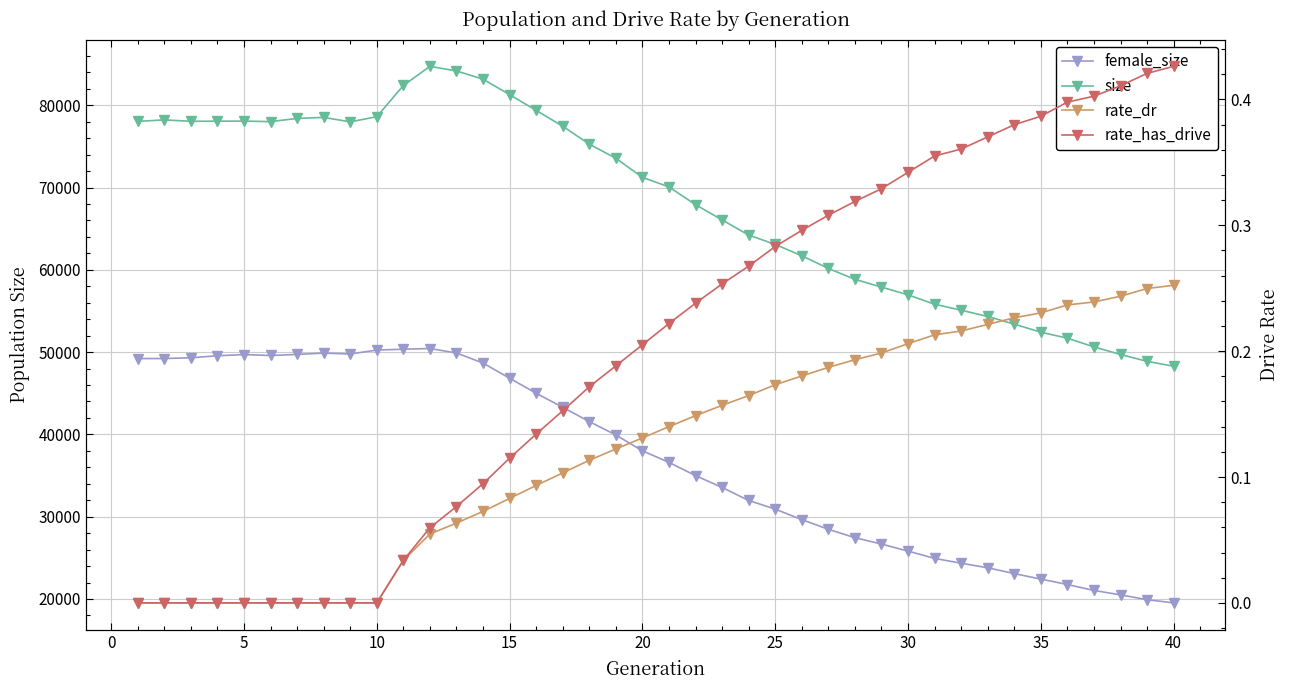

What is the difference between the maximum and second lowest values in the female_size series?

30529.0